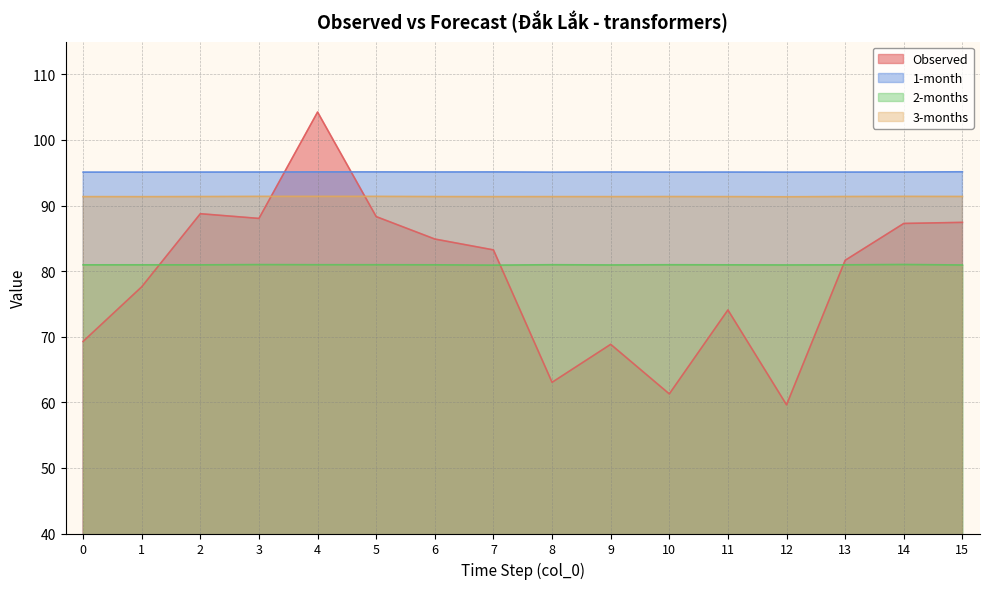

Between 4 and 10, which is larger?

4